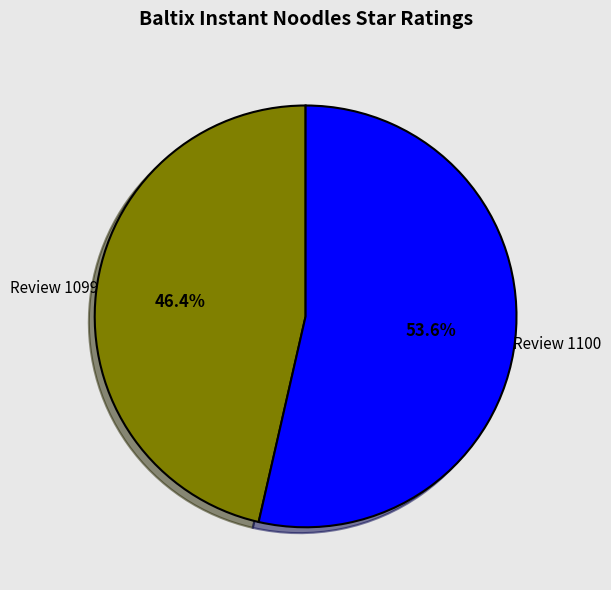

Is there any slice that represents more than half of the pie?

Yes